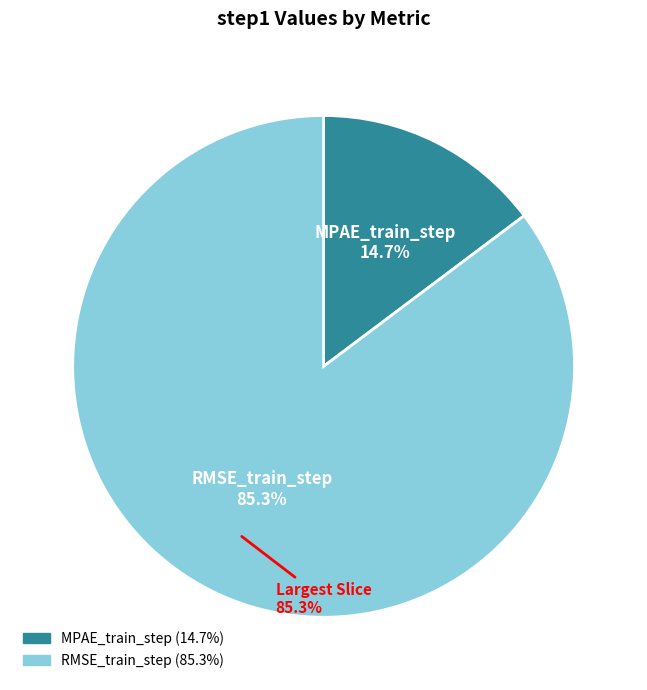

What percentage is NOT represented by RMSE_train_step?

14.7%